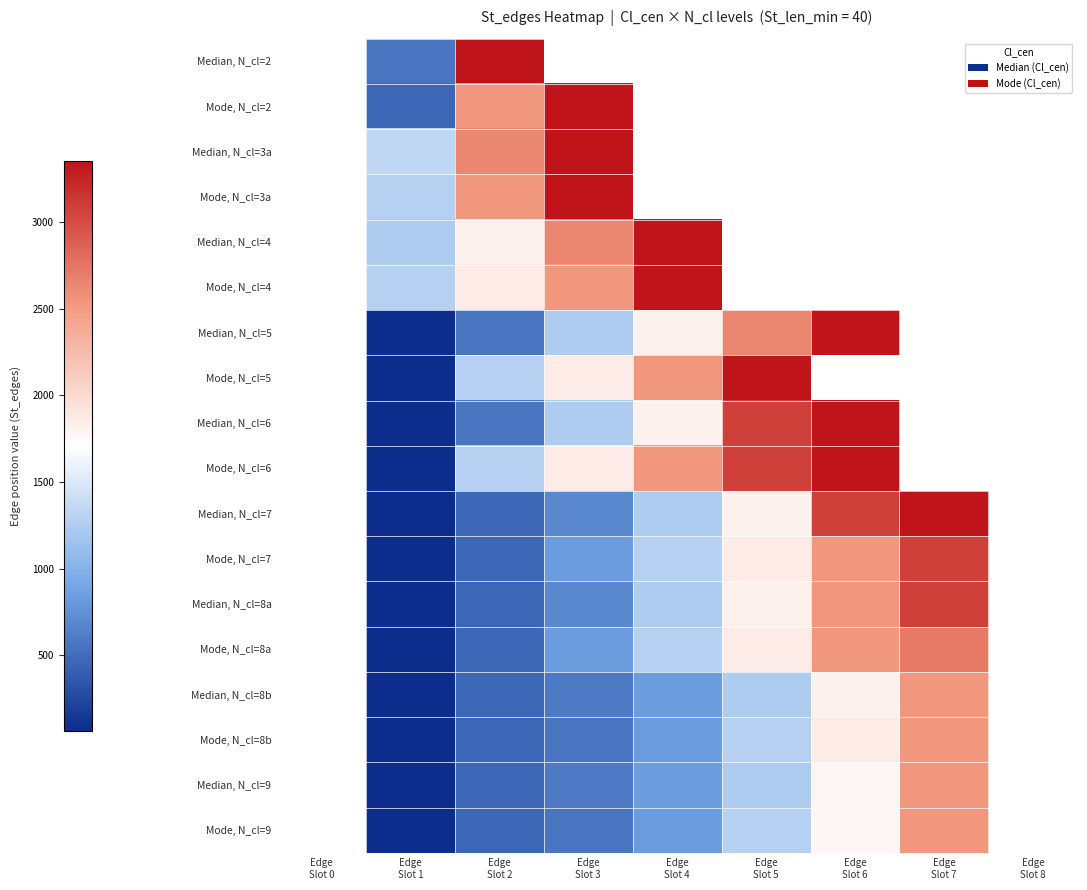

Which has a higher value, Edge
Slot 6 or Edge
Slot 2?

Edge
Slot 2